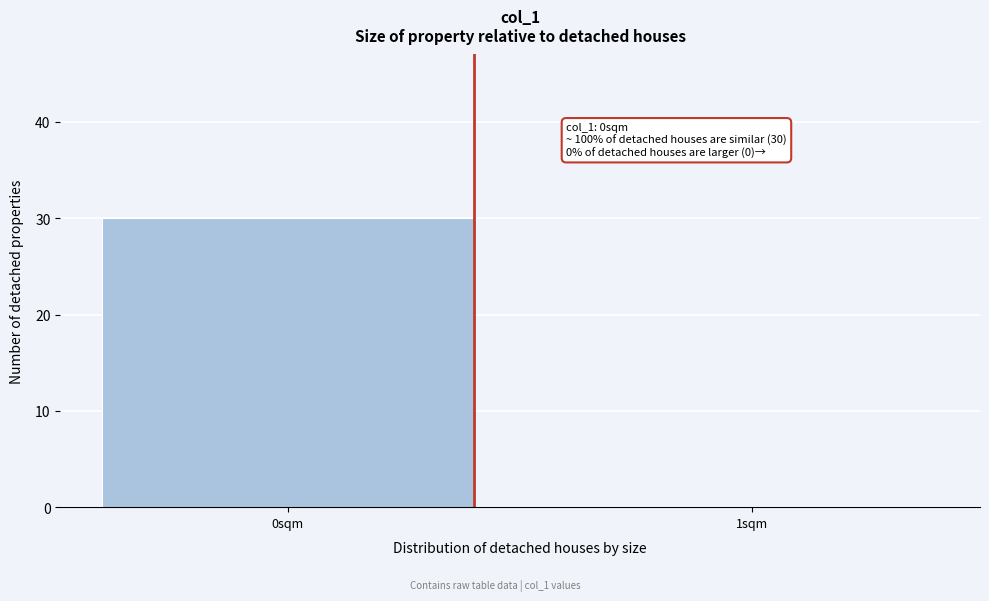

Reading left to right, extract all data points from this chart.

0sqm=30	1sqm=0